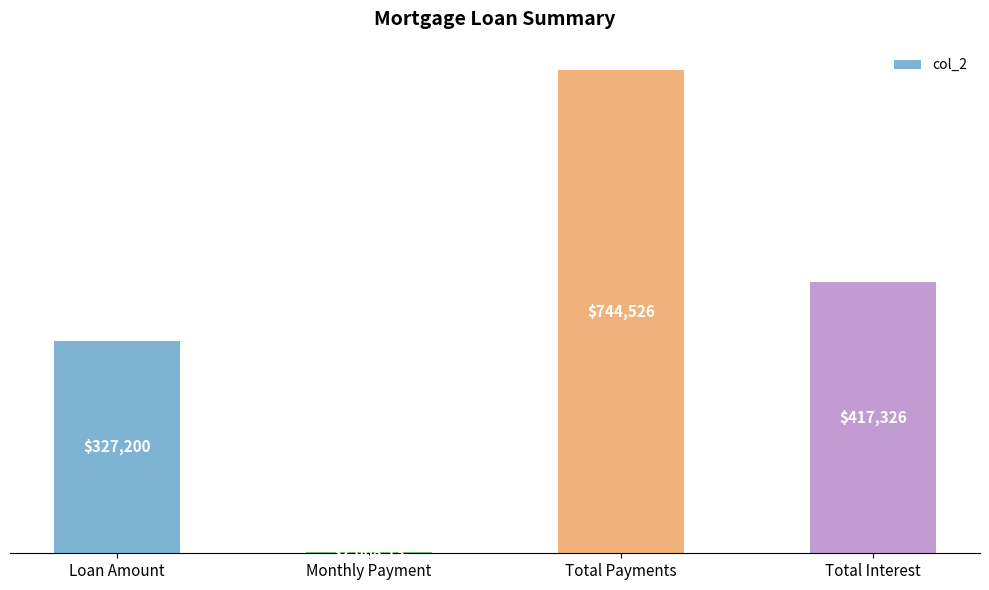

Which category has the highest value across all series?

Total Payments